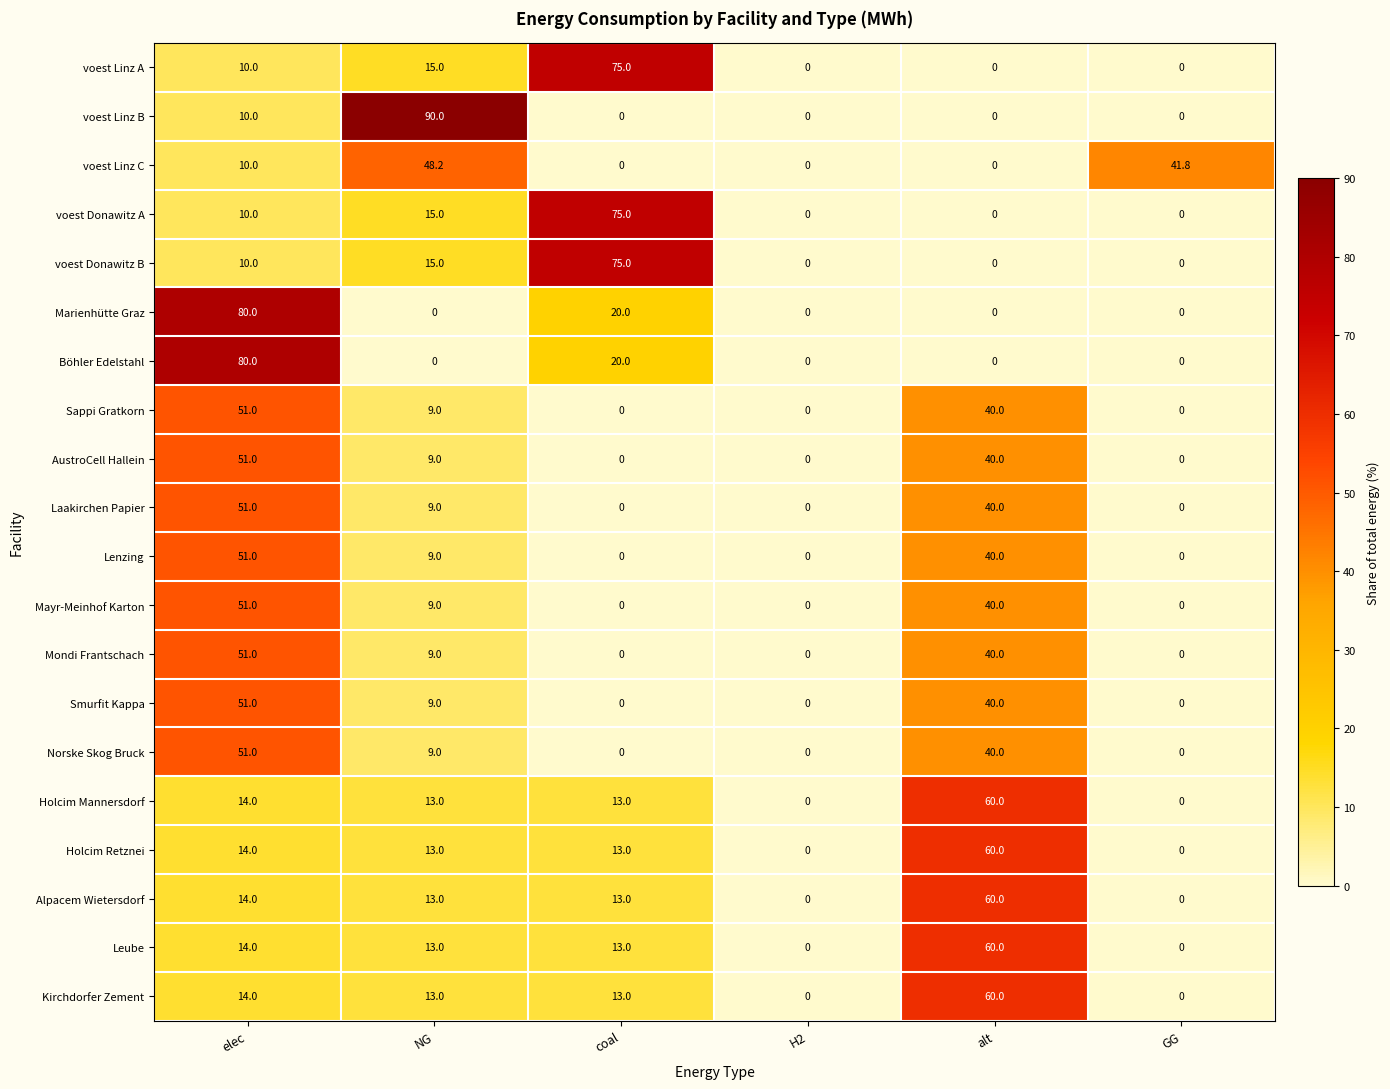

What is the difference between the voest Donawitz A values at coal and elec?

65.0